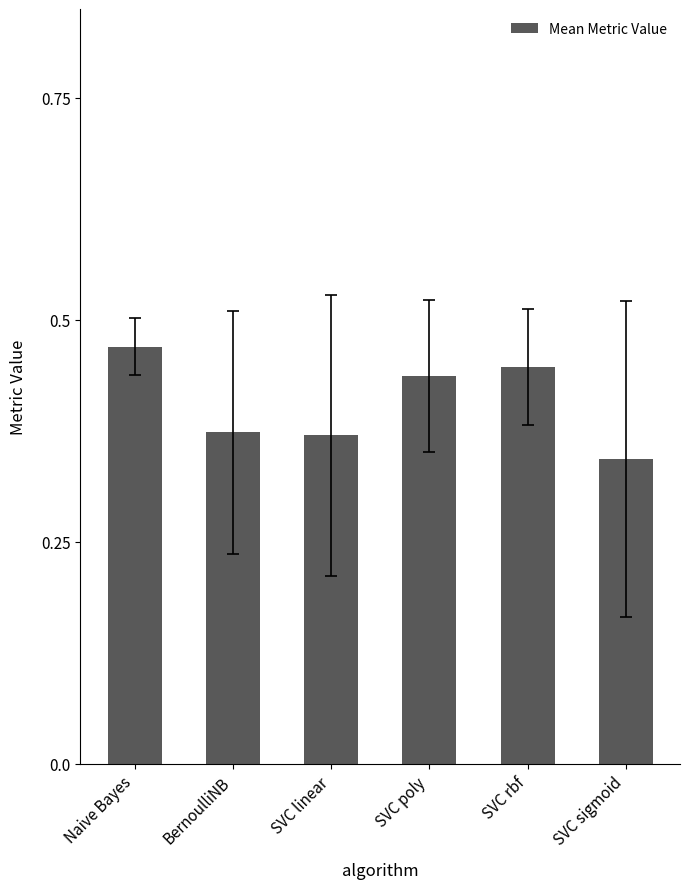

Which has a higher value, BernoulliNB or SVC poly?

SVC poly